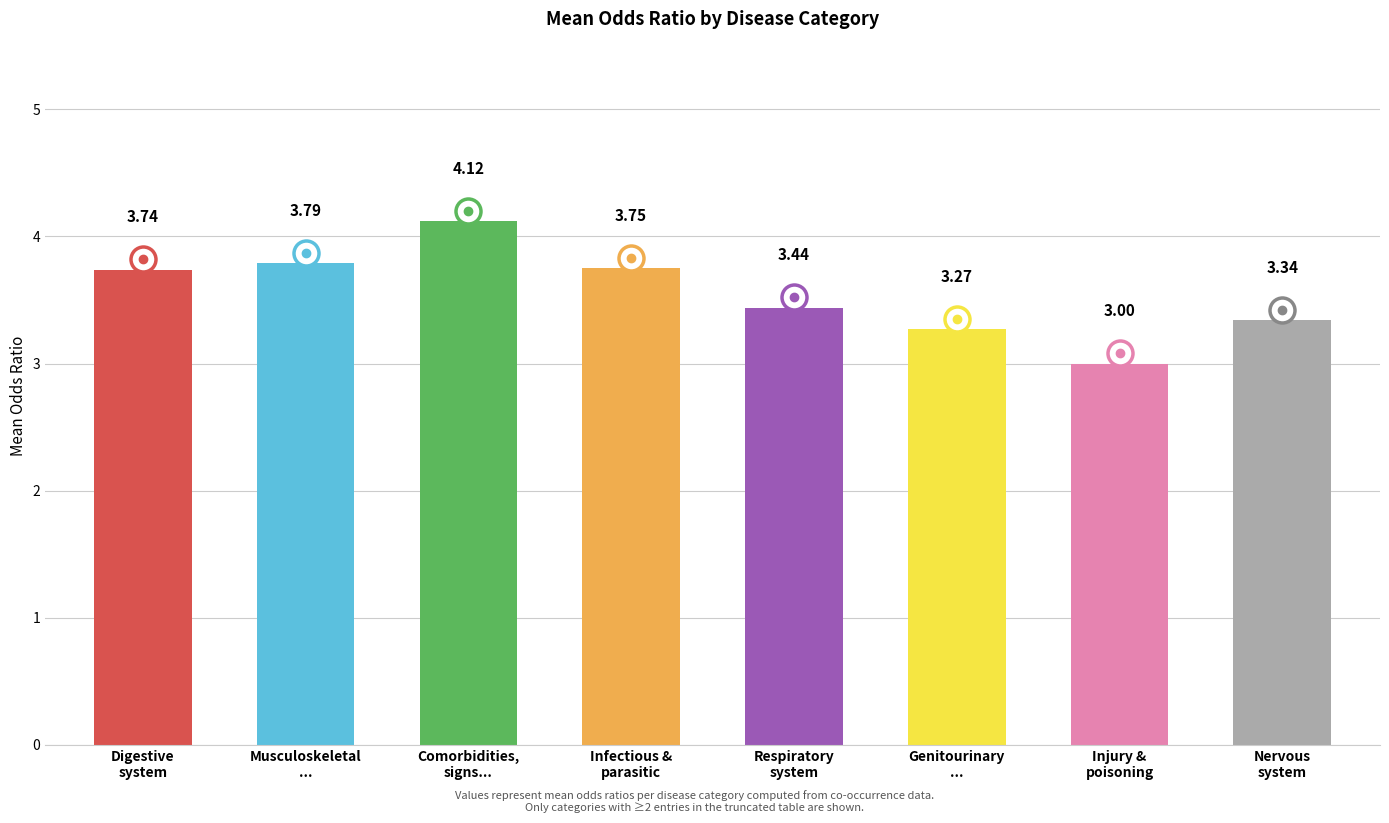

What is the maximum value shown in the chart?

4.1